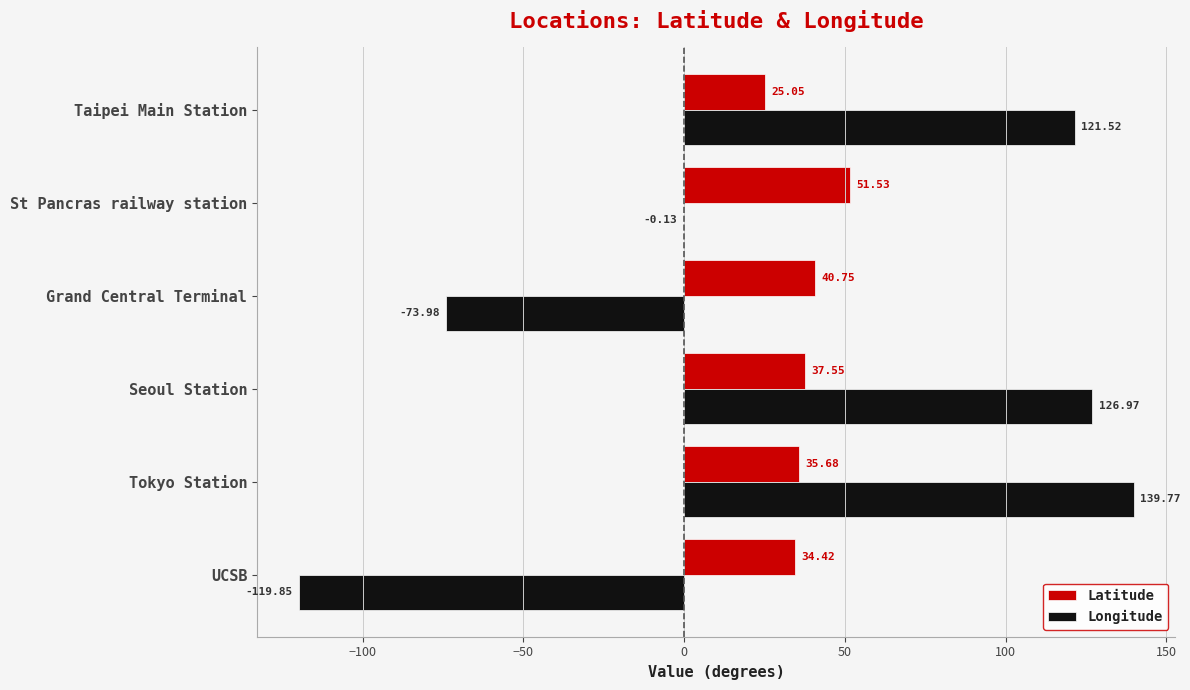

Count the number of data series in this chart.

2